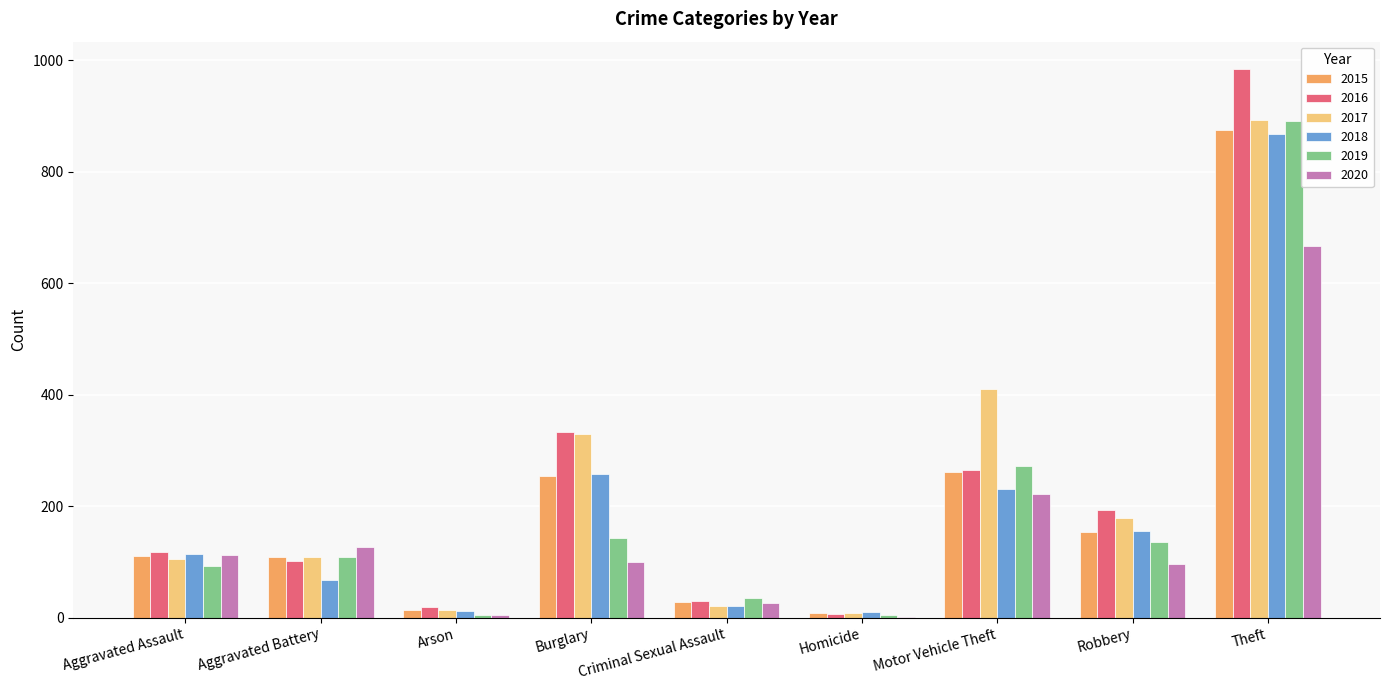

What is the difference between the 2015 values at Arson and Criminal Sexual Assault?

15